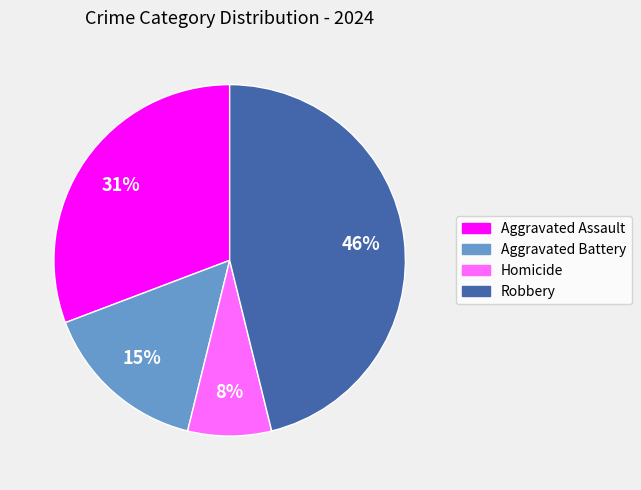

Does Robbery account for over 50% of the chart?

No